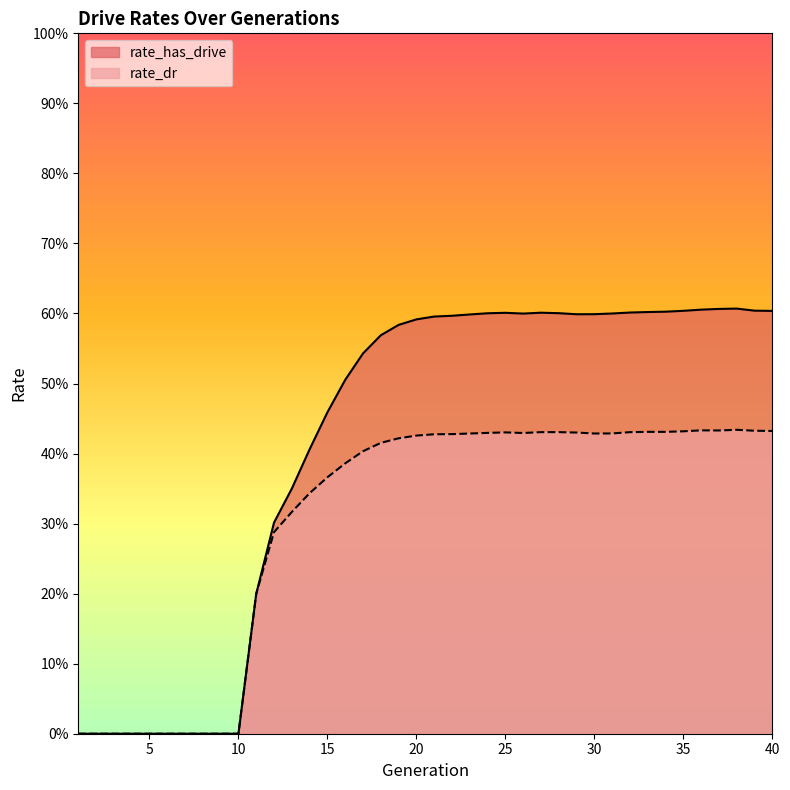

How many interior local valleys does the rate_has_drive series have?

2